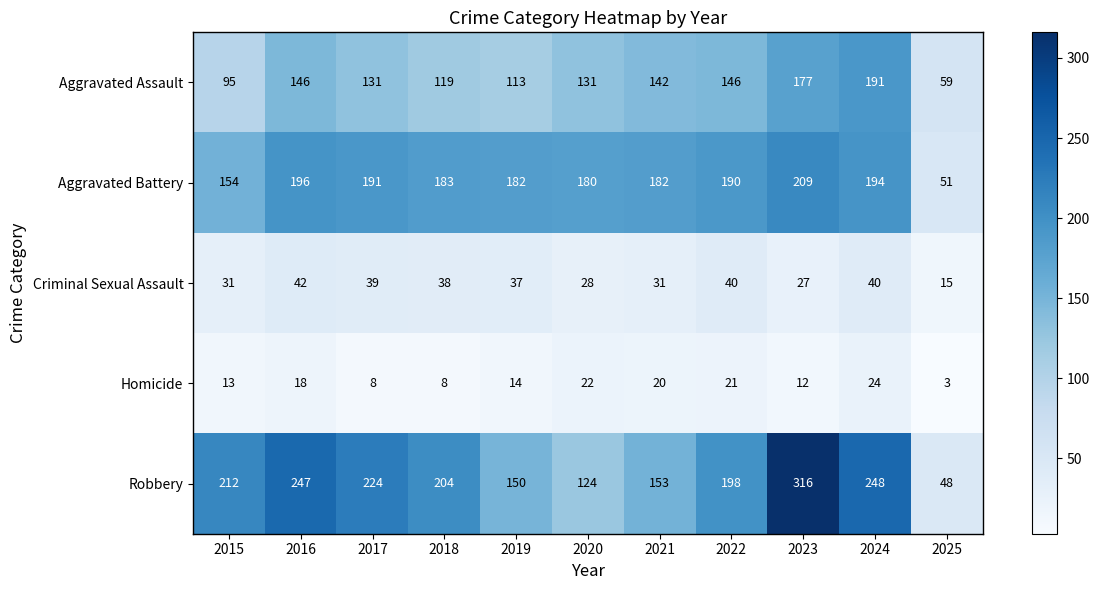

What is the sum of all Aggravated Assault values?

1450